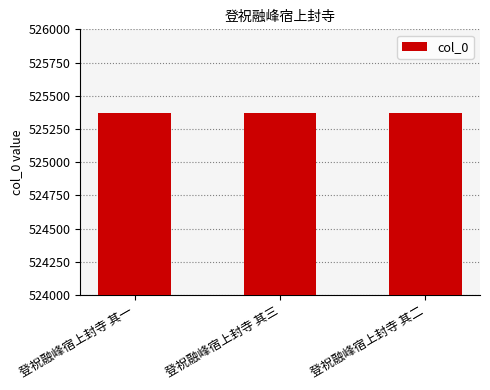

What is the maximum value shown in the chart?

525369